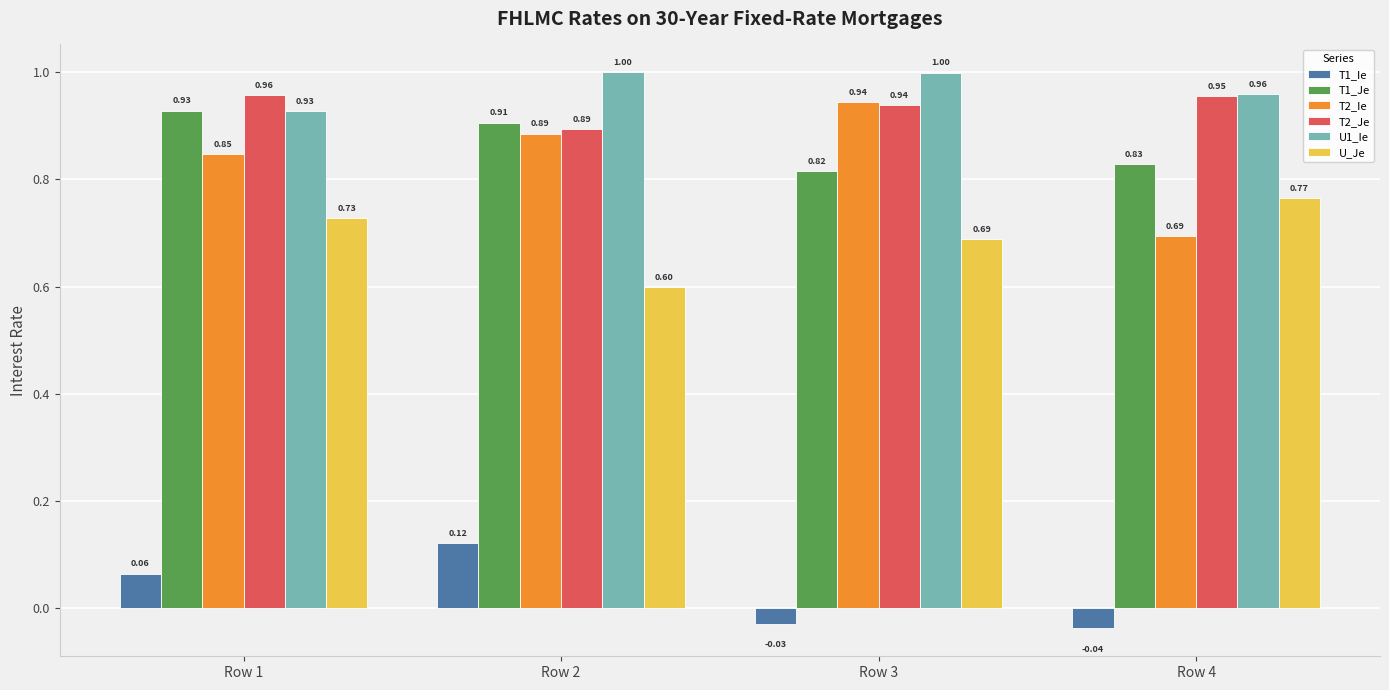

Which series has the largest range (max minus min)?

T2_Ie